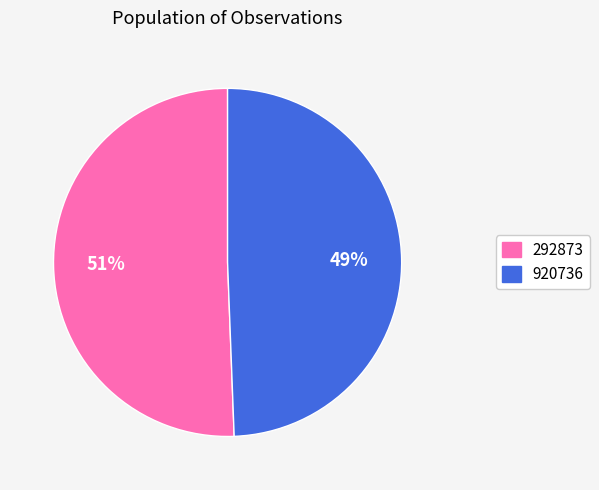

How many segments does this pie chart have?

2